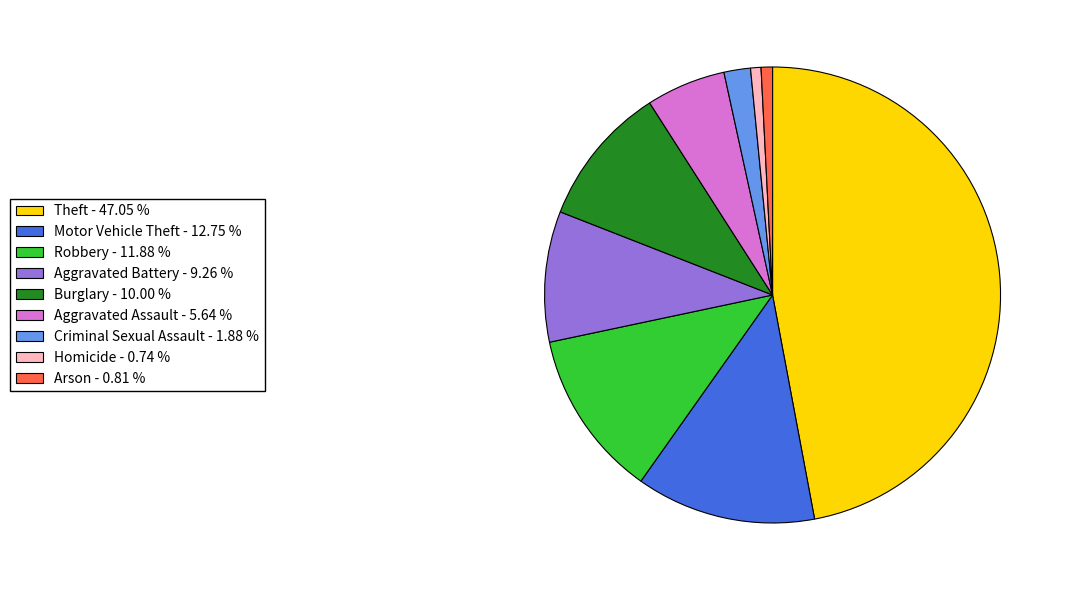

The Homicide slice represents 11% of the pie. True or false?

False